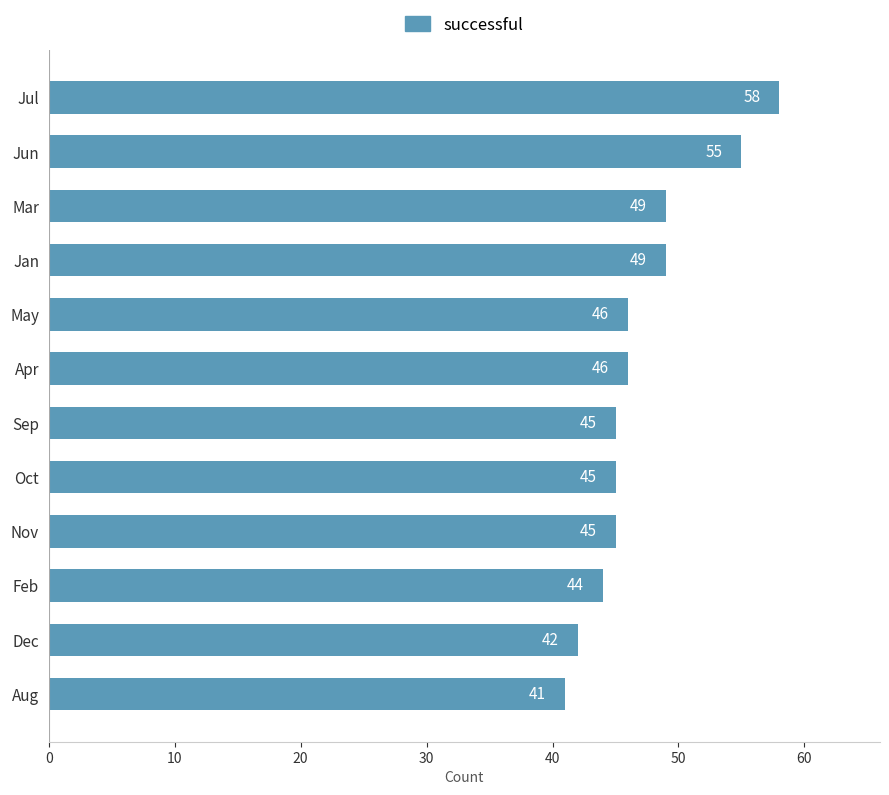

Reading top to bottom, transcribe all the data shown in this chart.

Jul=58	Jun=55	Mar=49	Jan=49	May=46	Apr=46	Sep=45	Oct=45	Nov=45	Feb=44	Dec=42	Aug=41